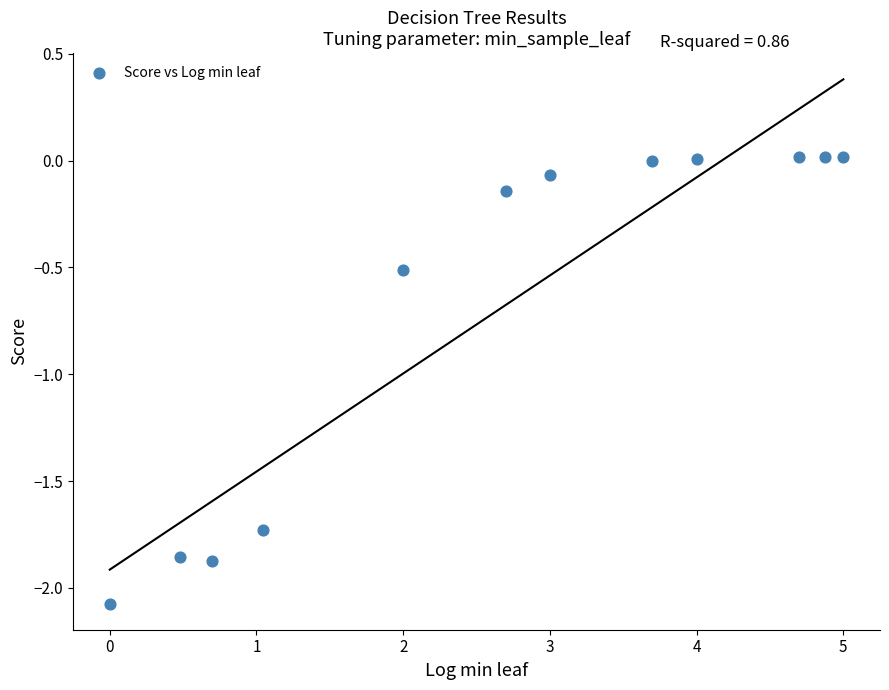

What Y value in the scatter plot is closest to -1?

-0.5